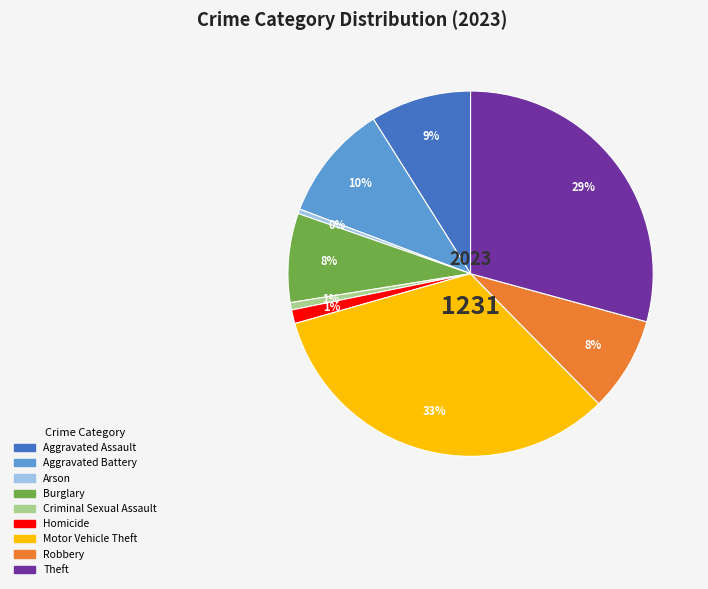

True or false: Aggravated Battery accounts for 10% of the total.

True